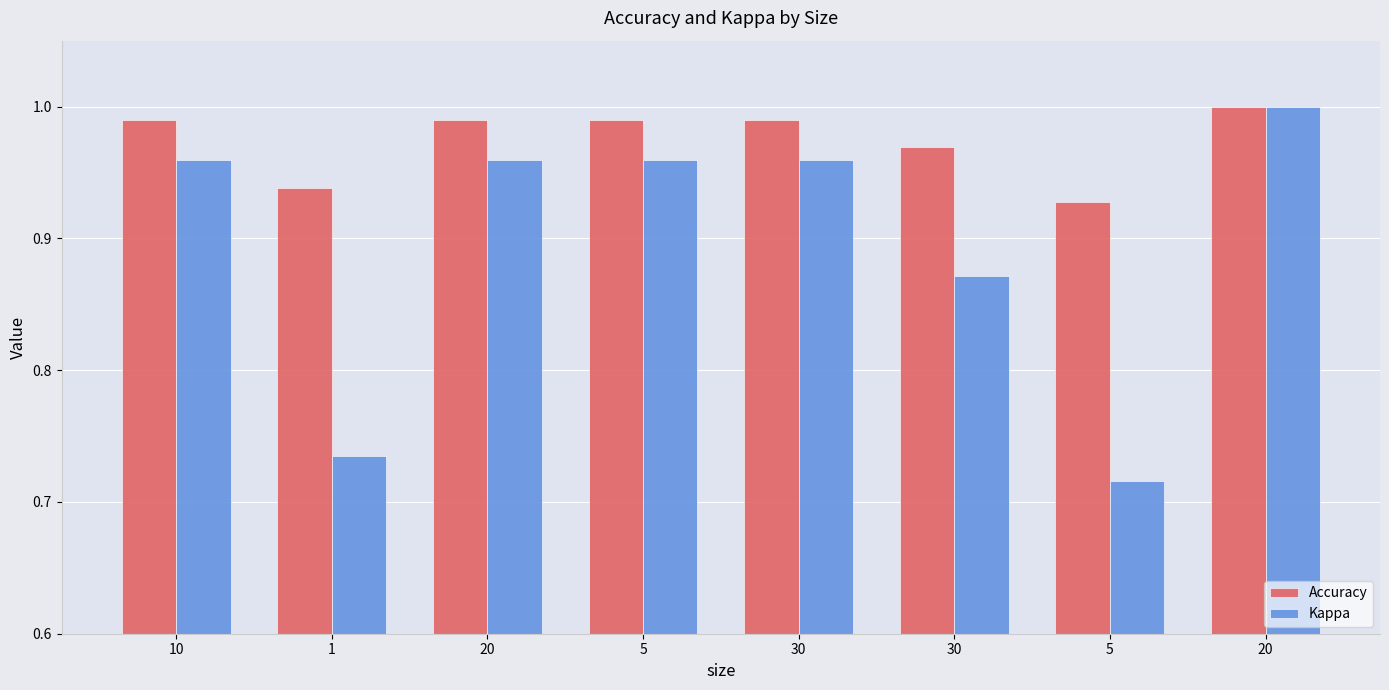

Between 20 and 20, which series saw the biggest shift?

Kappa